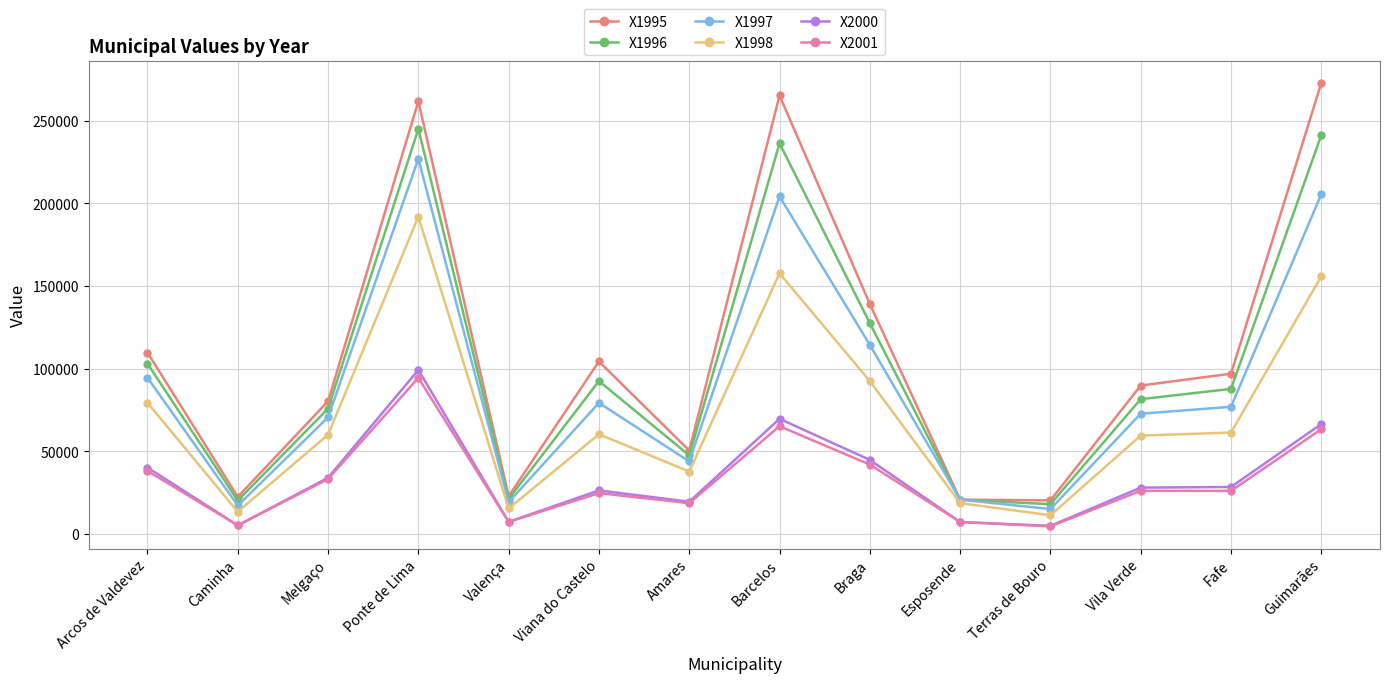

At which category is the sum across all series the highest?

Ponte de Lima